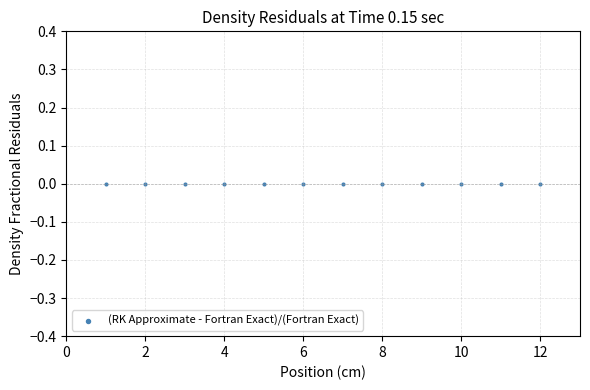

What is the average X value?

6.5